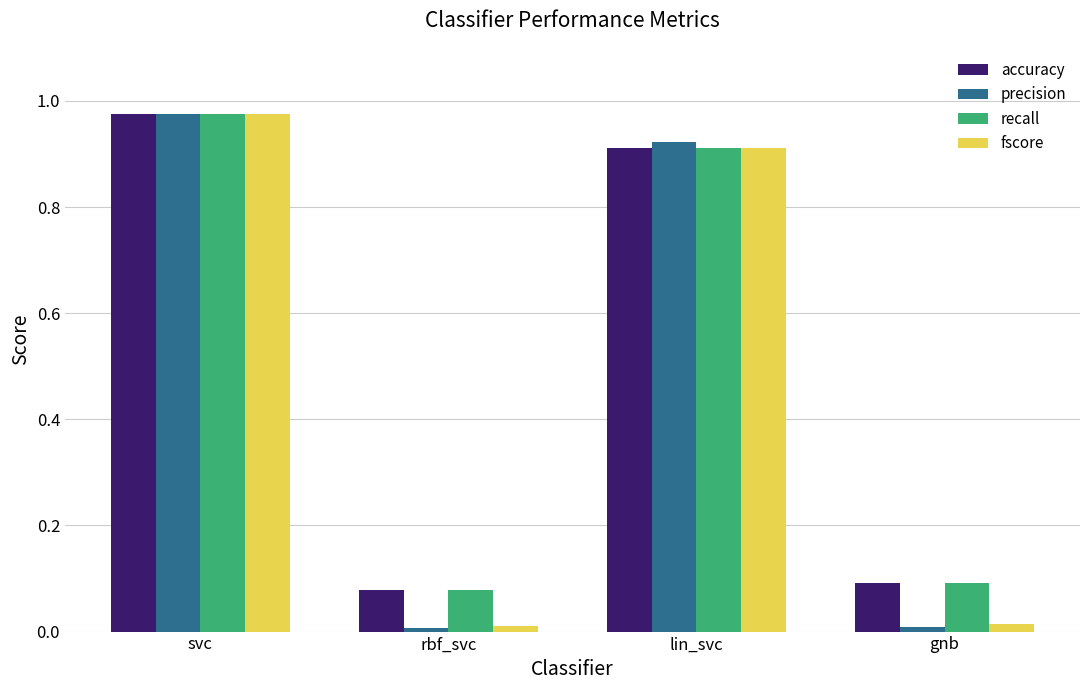

Are the bars grouped side by side (vs. stacked)?

Yes